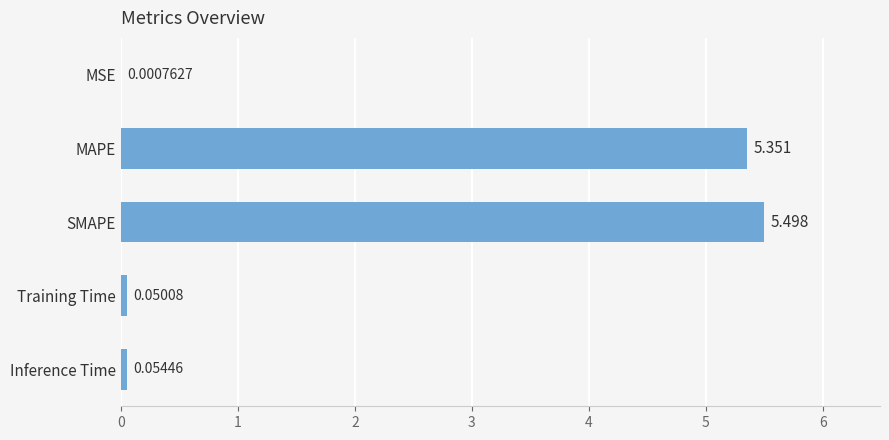

What is the greatest value displayed?

5.5